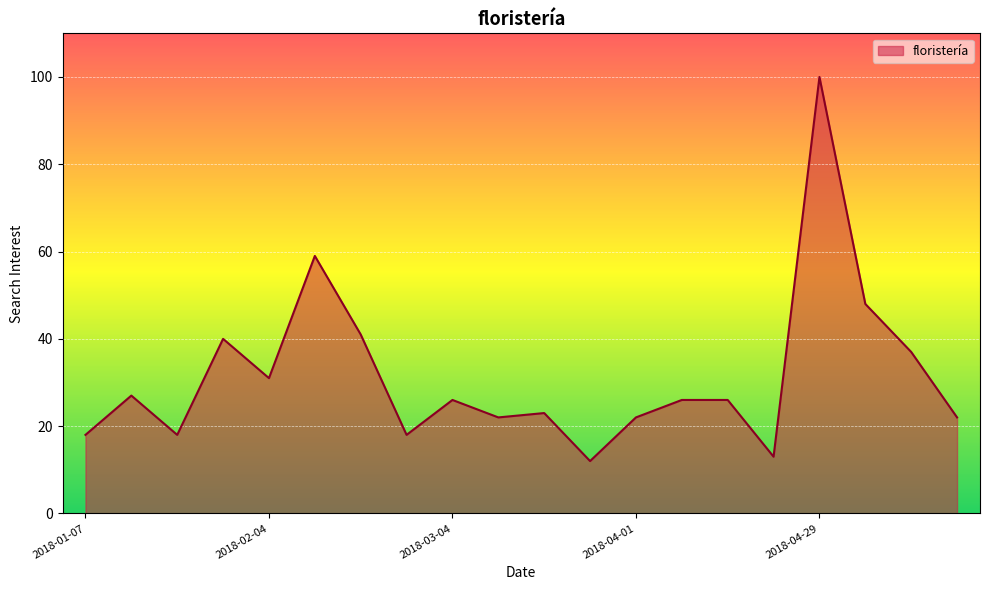

How many interior local valleys (lower than both neighbors) does the data have?

6